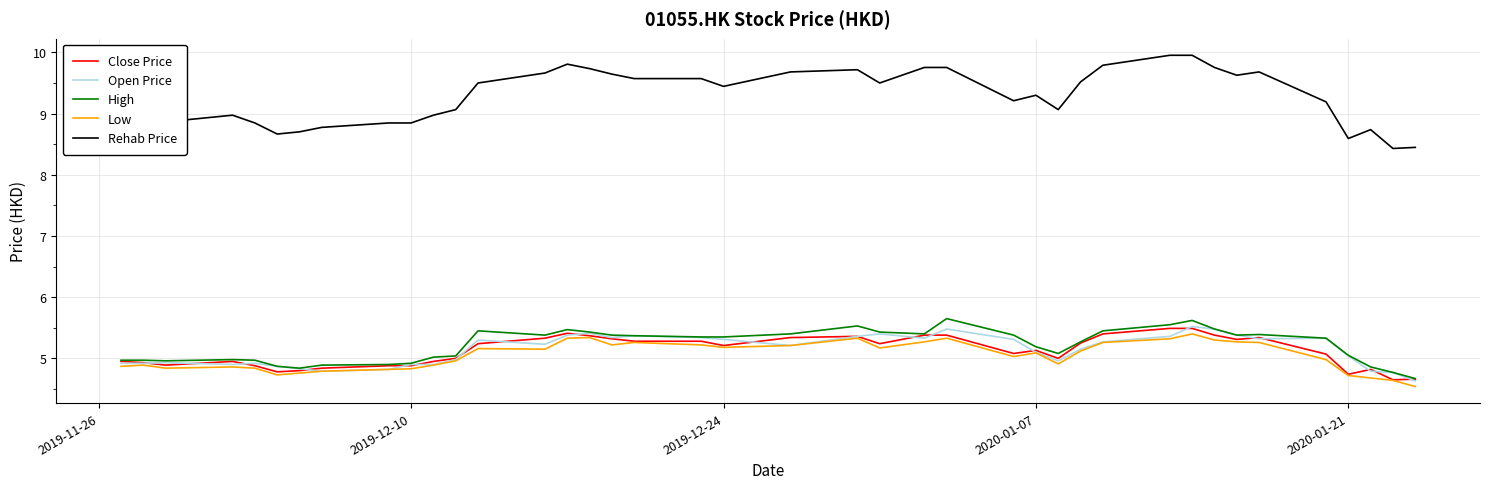

True or false: Low and Rehab Price intersect in this chart.

False